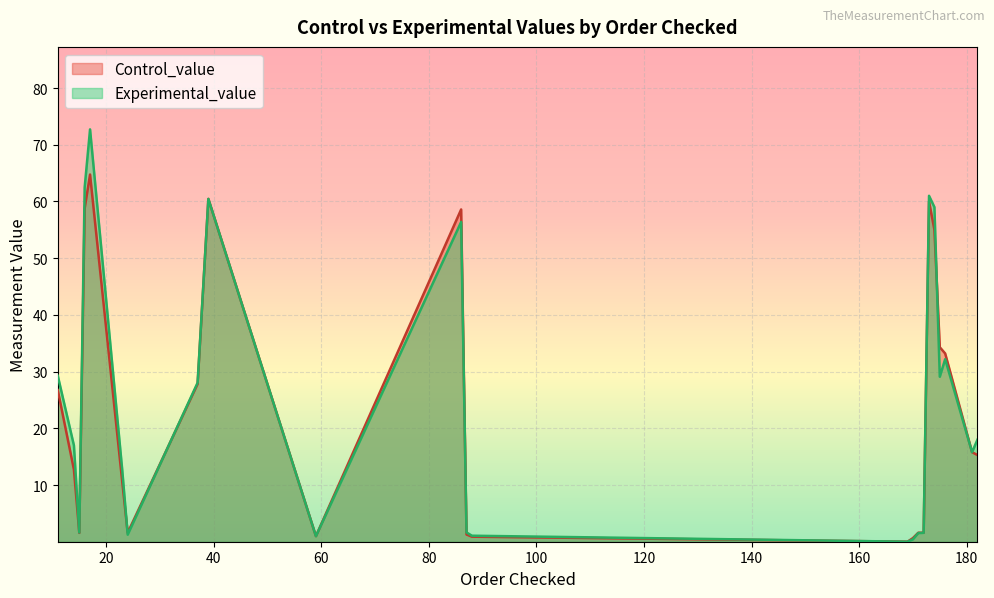

Where is Experimental_value nearest to the value 36?

176